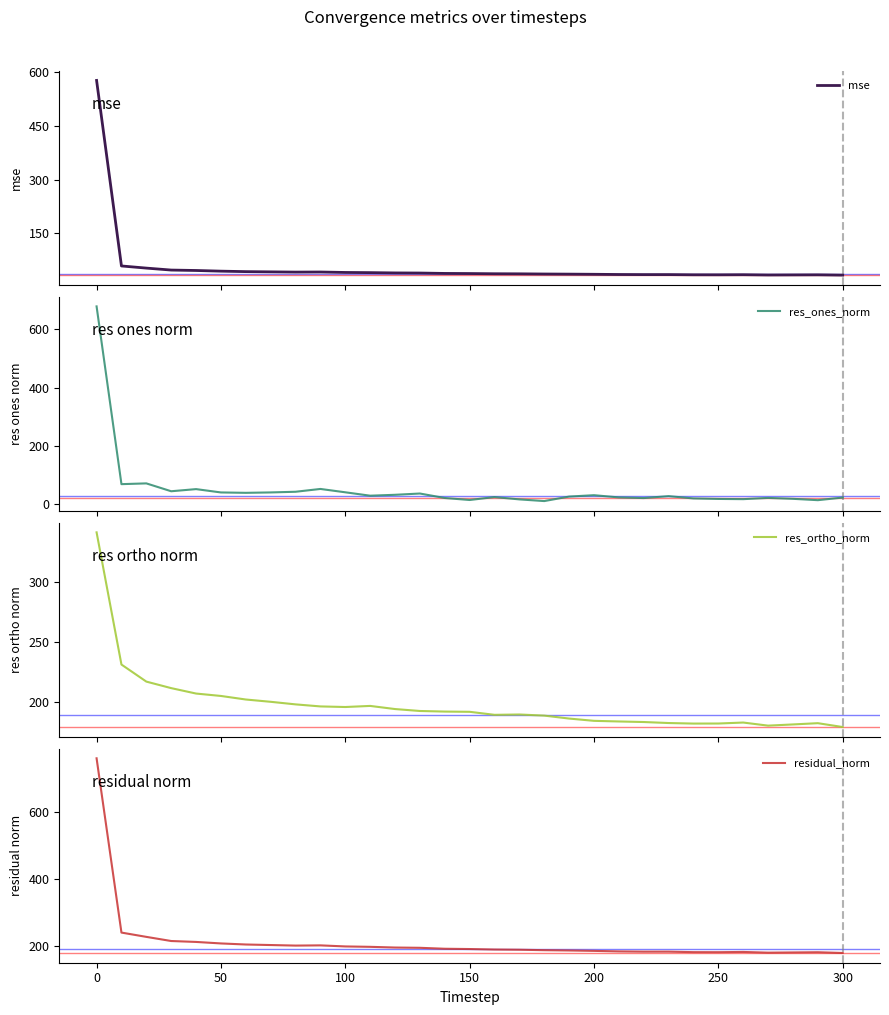

Where does the residual_norm series first go above 192?

0